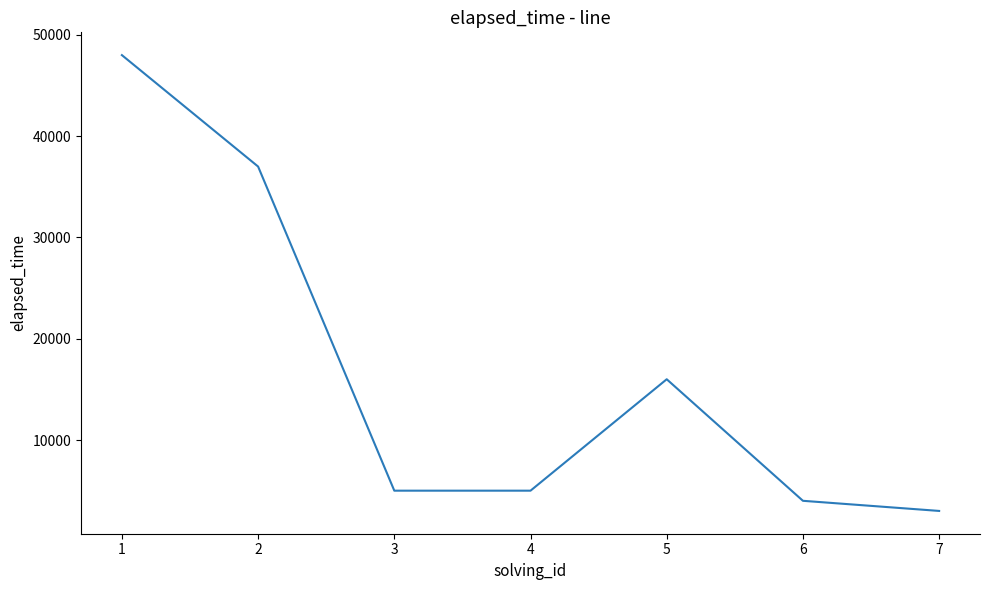

At which category does the data reach its first local peak?

5